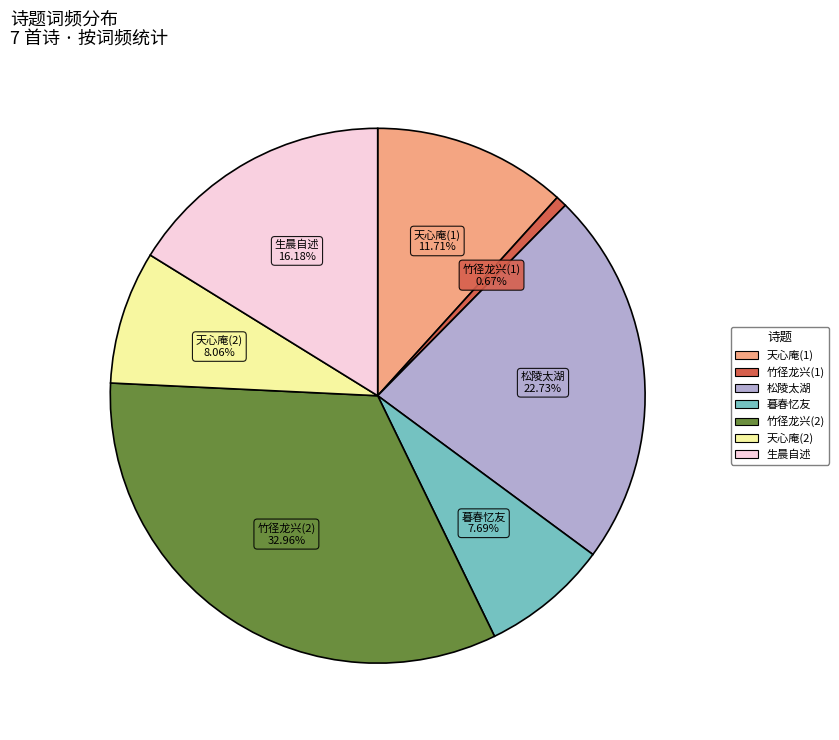

Does any single category account for the majority?

No